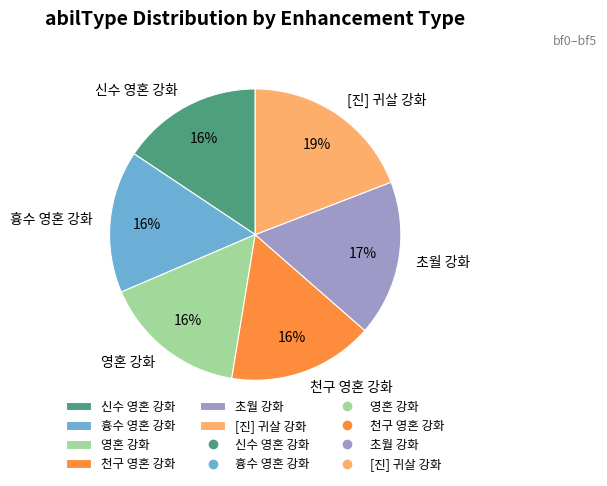

What percentage is the 초월 강화 slice, to the nearest percent?

17%